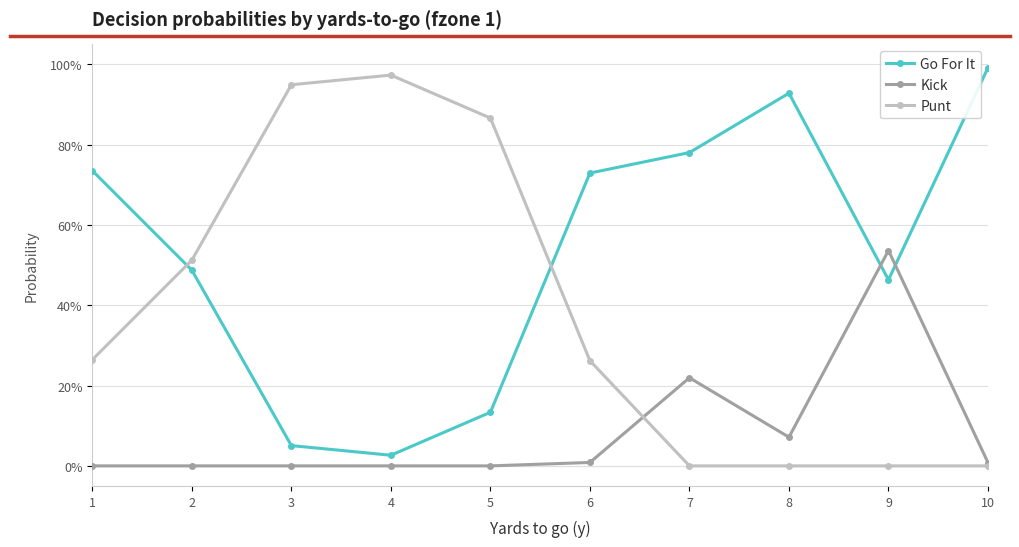

What are all the series names shown in the legend?

Go For It, Kick, Punt